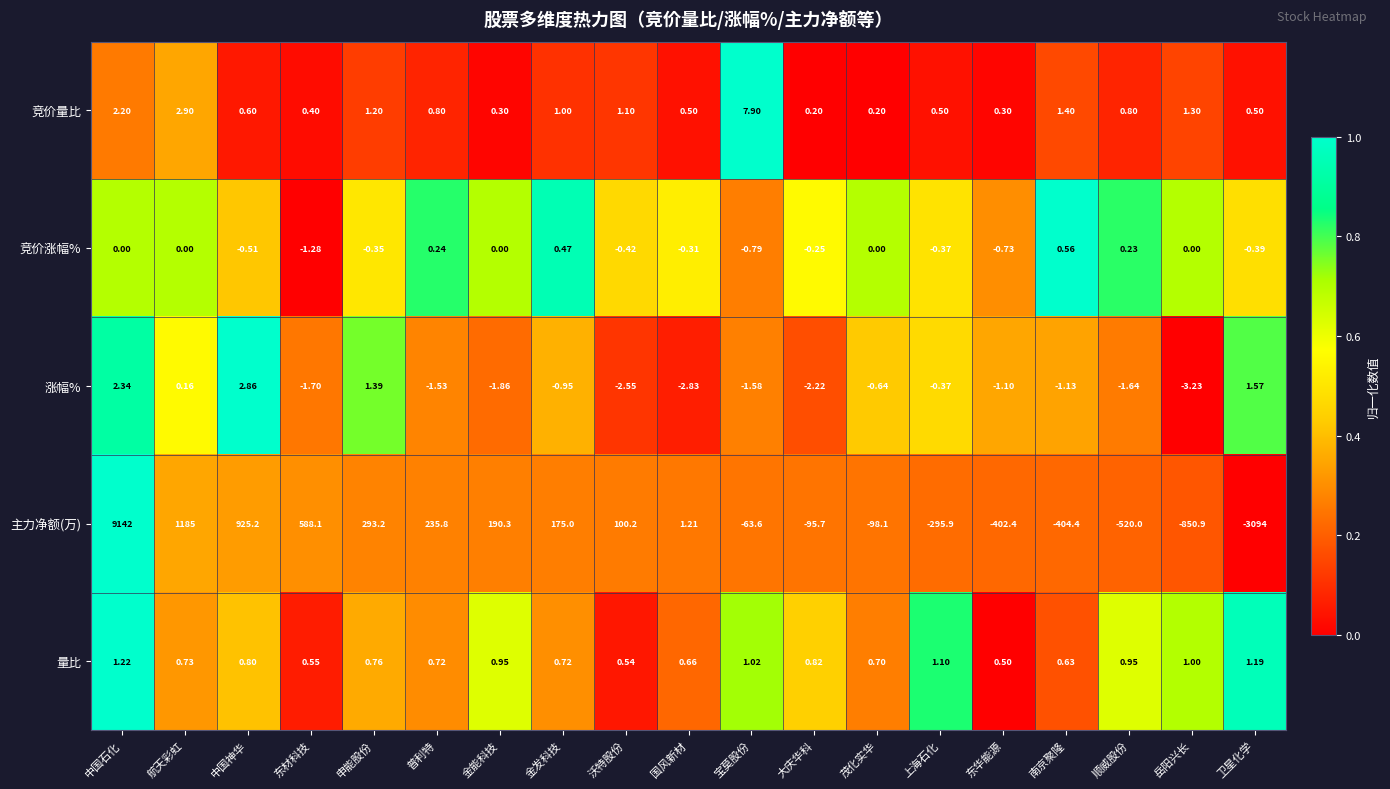

Rank the series at 国风新材 from lowest to highest value.

涨幅%, 竞价涨幅%, 竞价量比, 量比, 主力净额(万)